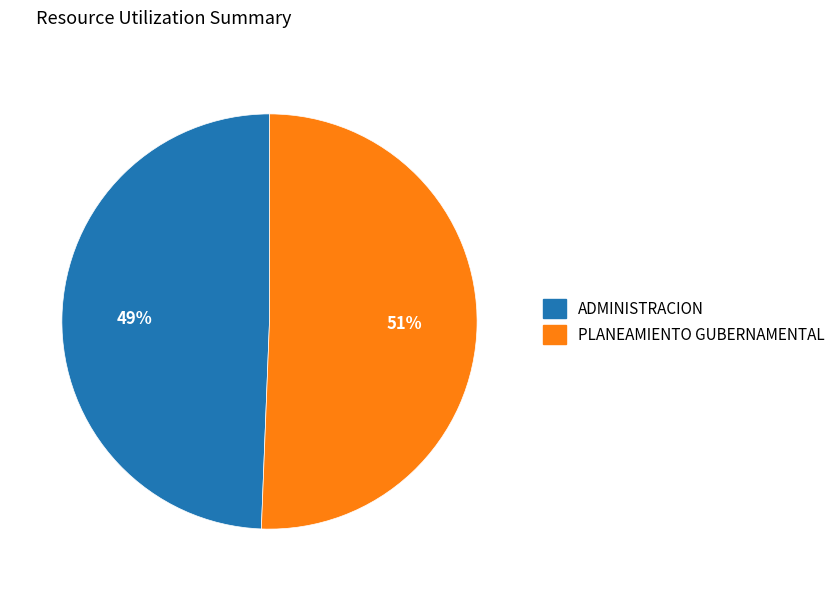

Rank the categories by value from lowest to highest.

ADMINISTRACION, PLANEAMIENTO GUBERNAMENTAL